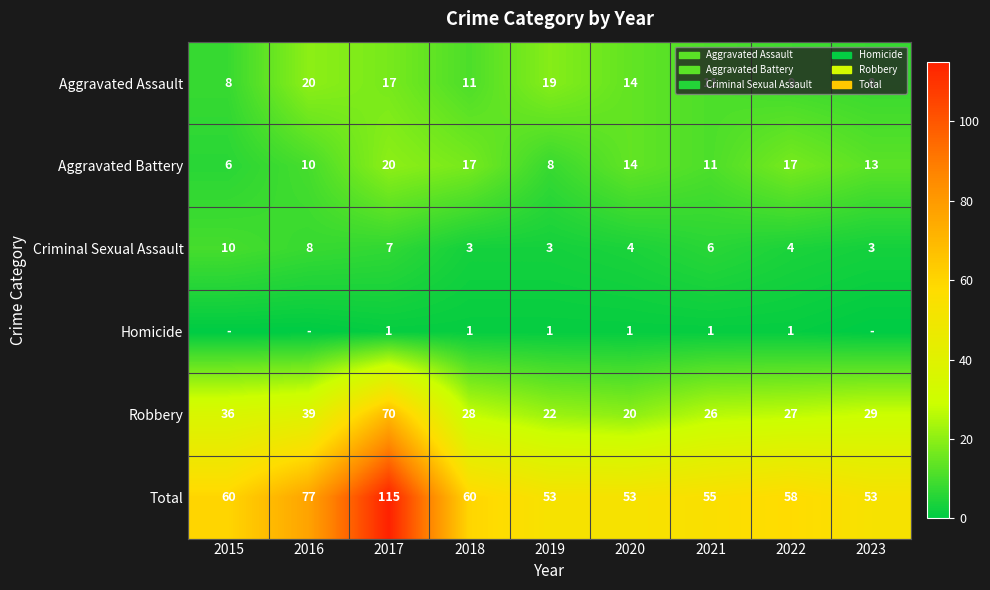

What is the difference between the maximum and second lowest values in the Aggravated Battery series?

12